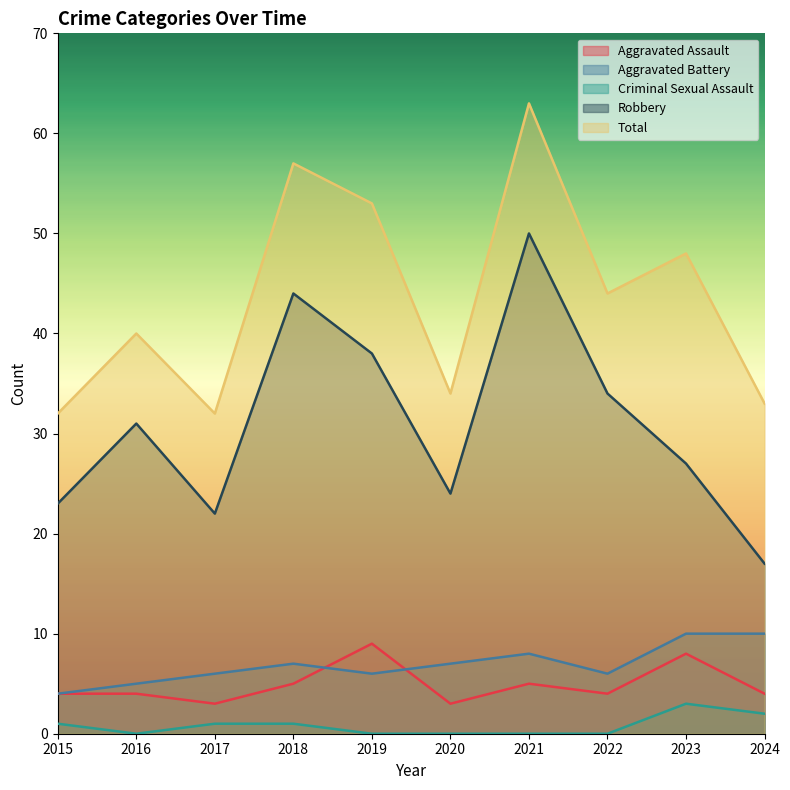

How many lines are shown in the chart?

5